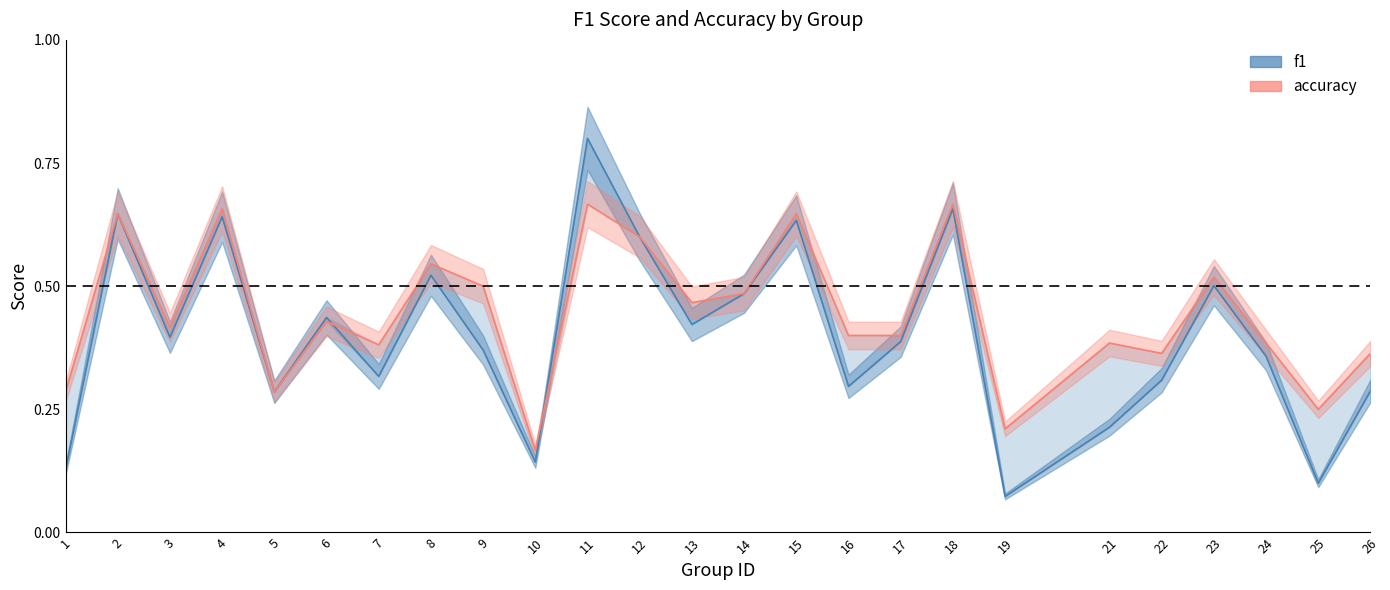

Reading left to right, list all the values displayed in this chart.

f1: 0.1	0.6	0.4	0.6	0.3	0.4	0.3	0.5	0.4	0.1	0.8	0.6	0.4	0.5	0.6	0.3	0.4	0.7	0.1	0.2	0.3	0.5	0.4	0.1	0.3
accuracy: 0.3	0.6	0.4	0.7	0.3	0.4	0.4	0.5	0.5	0.2	0.7	0.6	0.5	0.5	0.6	0.4	0.4	0.7	0.2	0.4	0.4	0.5	0.4	0.2	0.4